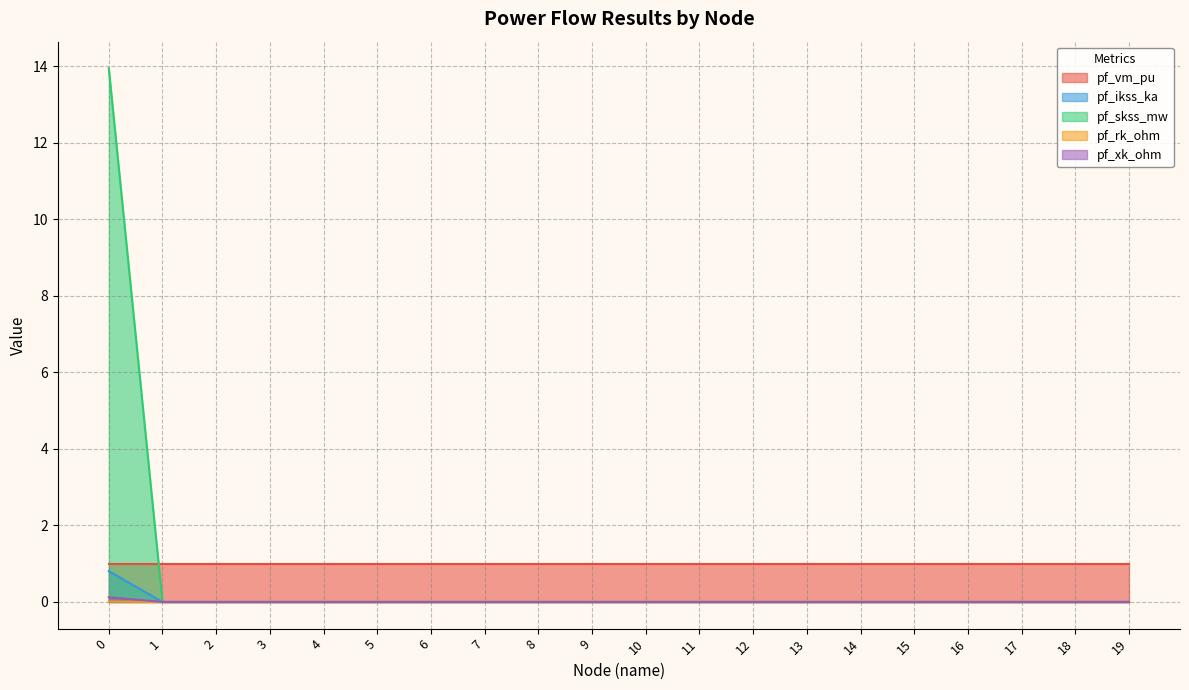

Does the chart have visible grid lines?

Yes